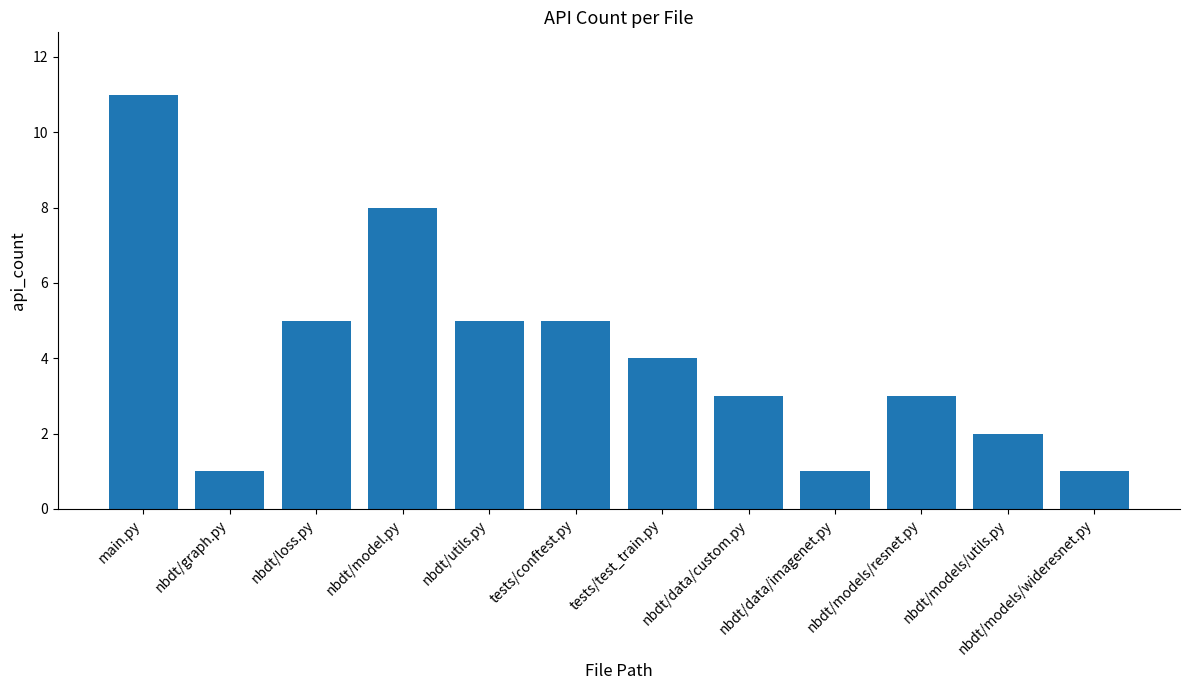

What is the change in value from nbdt/model.py to tests/conftest.py?

-3